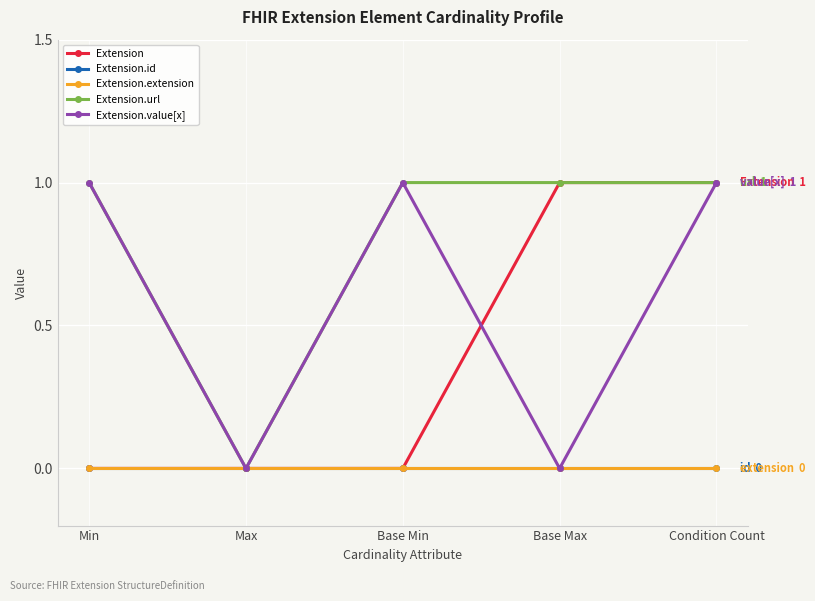

What is the value of the Extension.url point at the 4th from the left?

1